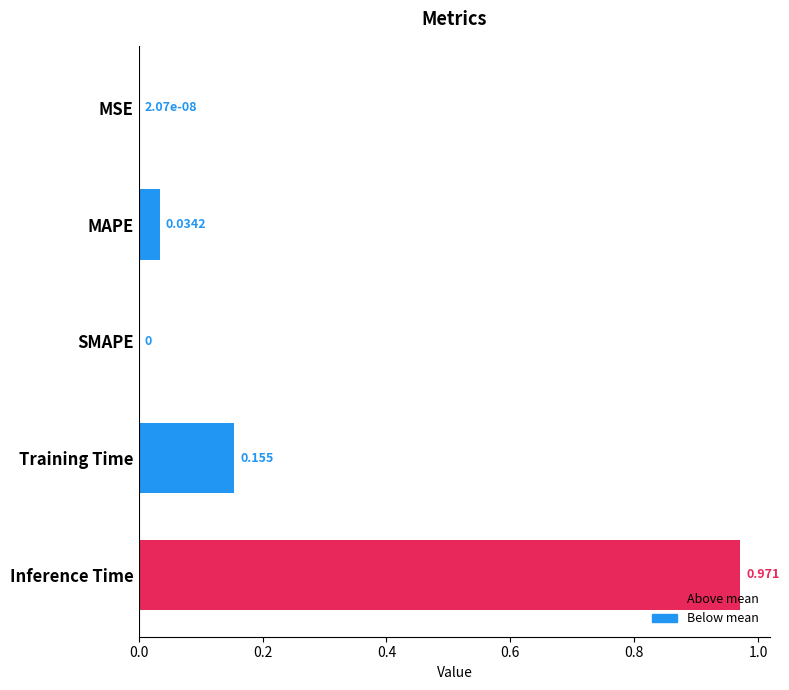

Between Inference Time and Training Time, which is larger?

Inference Time